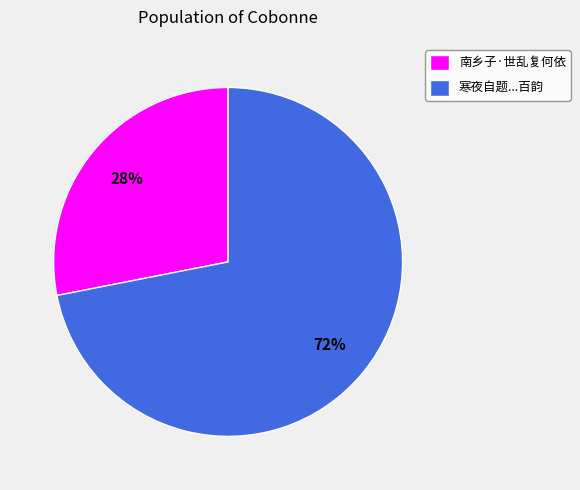

What is the ratio of the value at 寒夜自题...百韵 to the value at 南乡子·世乱复何依?

2.6